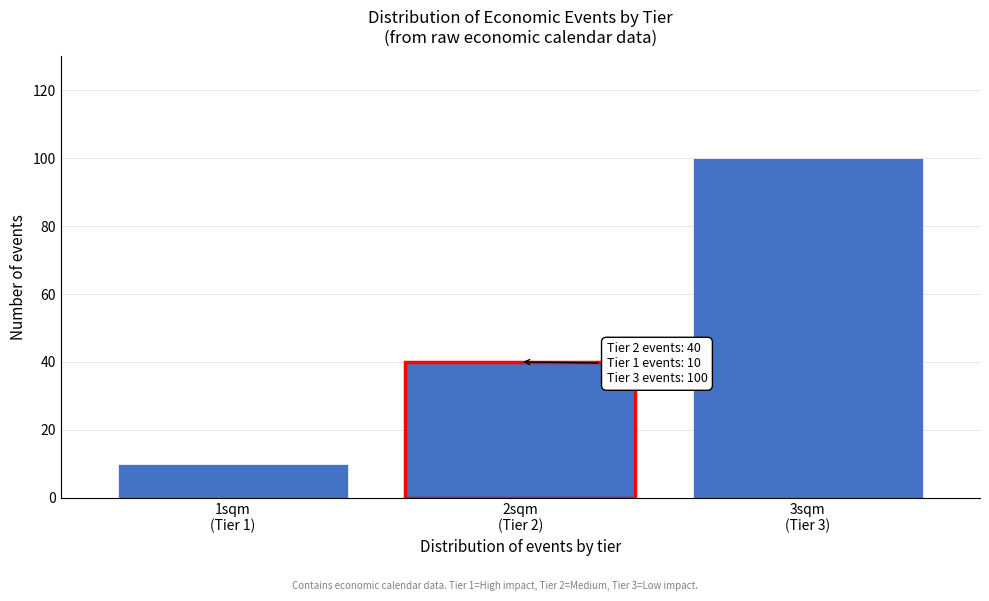

Reading right to left, what are all the values shown in this chart?

100	40	10